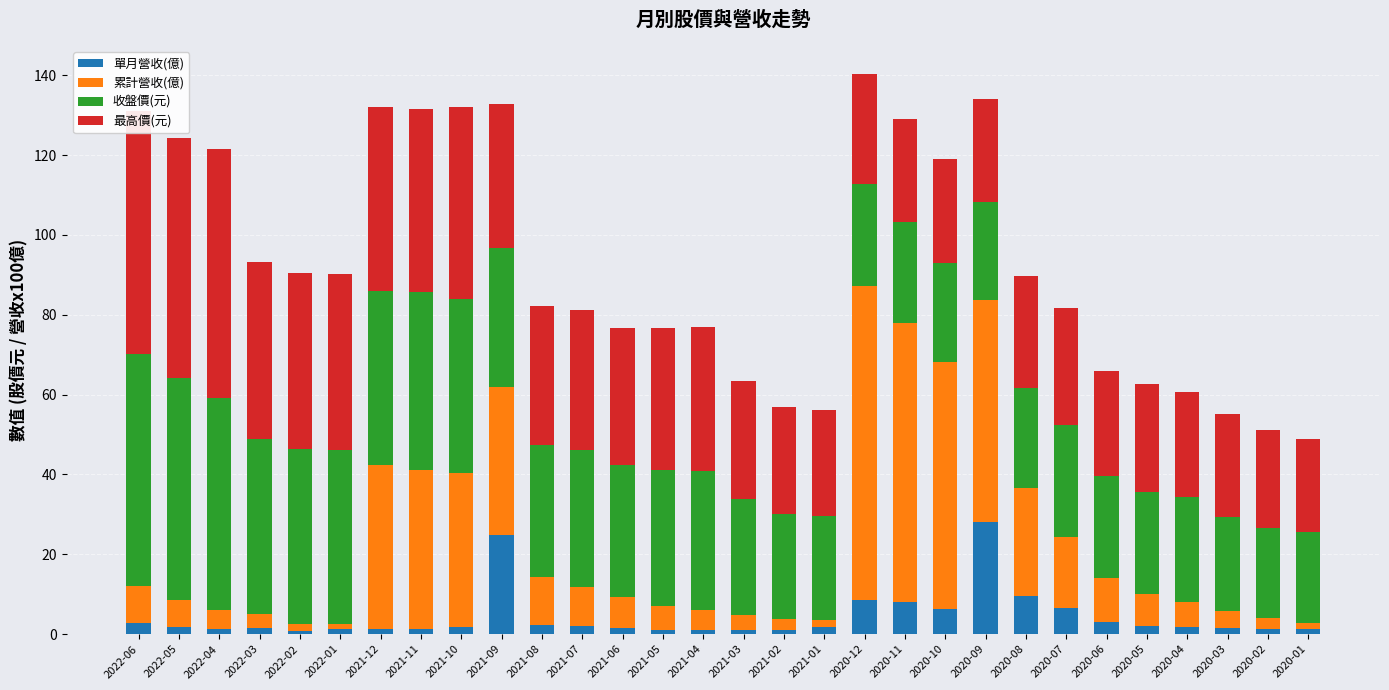

At which label does 單月營收(億) reach its peak?

2020-09